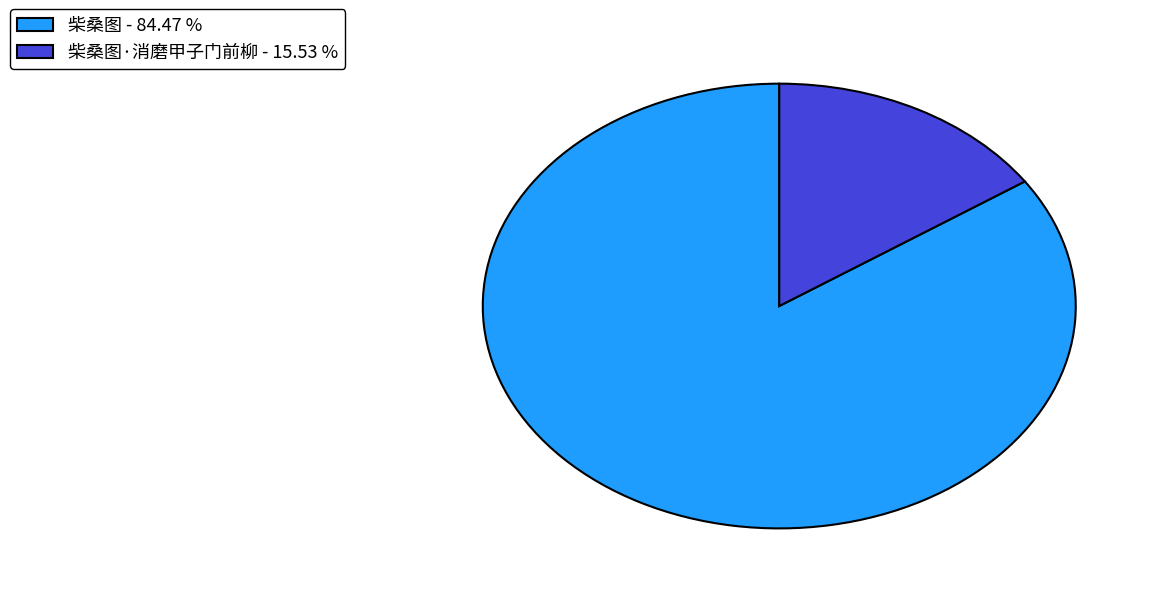

Combined, do 柴桑图·消磨甲子门前柳 - 15.53 % and 柴桑图 - 84.47 % account for over 50%?

Yes